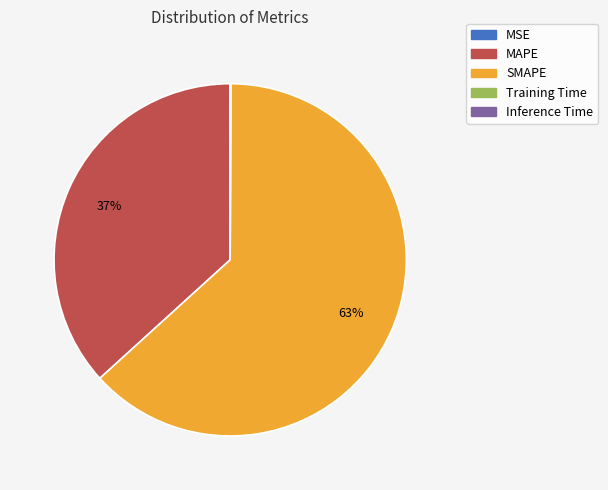

To the nearest percent, what is the average slice percentage?

20%